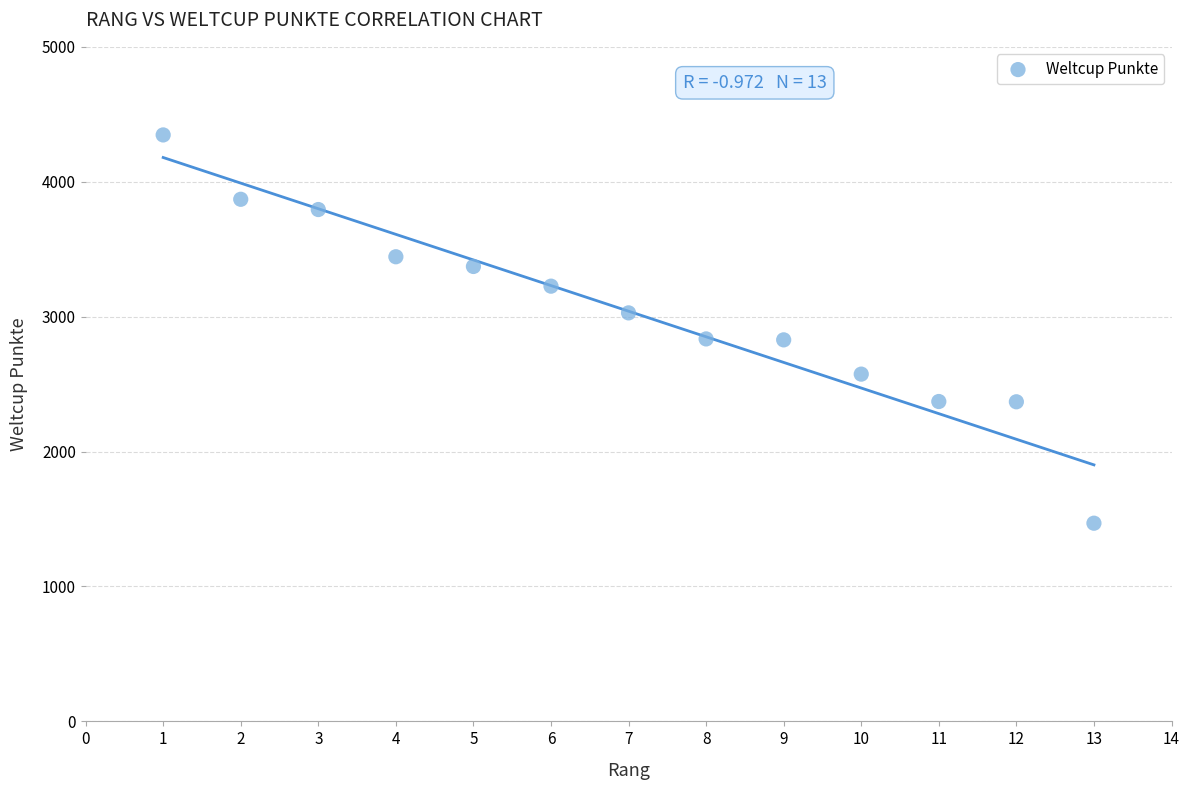

What is the range of X values (max minus min)?

12